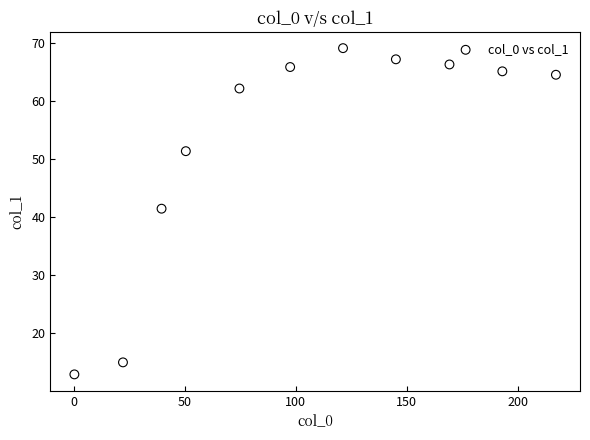

What is the average Y value?

52.9